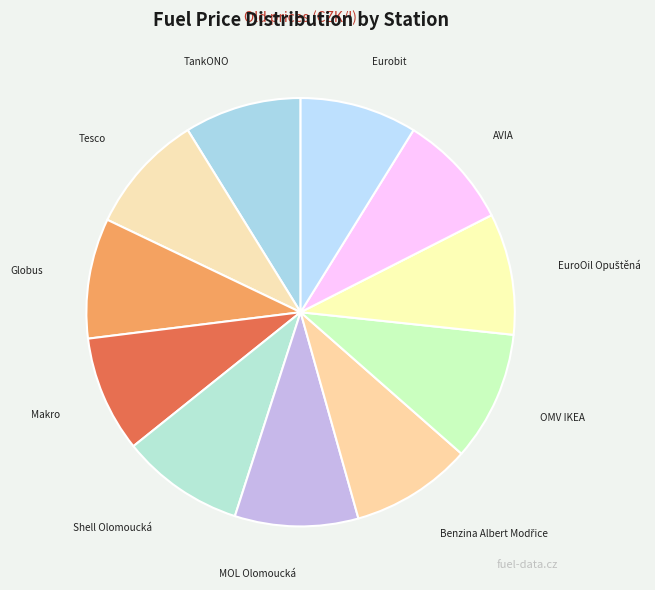

Do Eurobit and Shell Olomoucká together represent more than half of the pie?

No